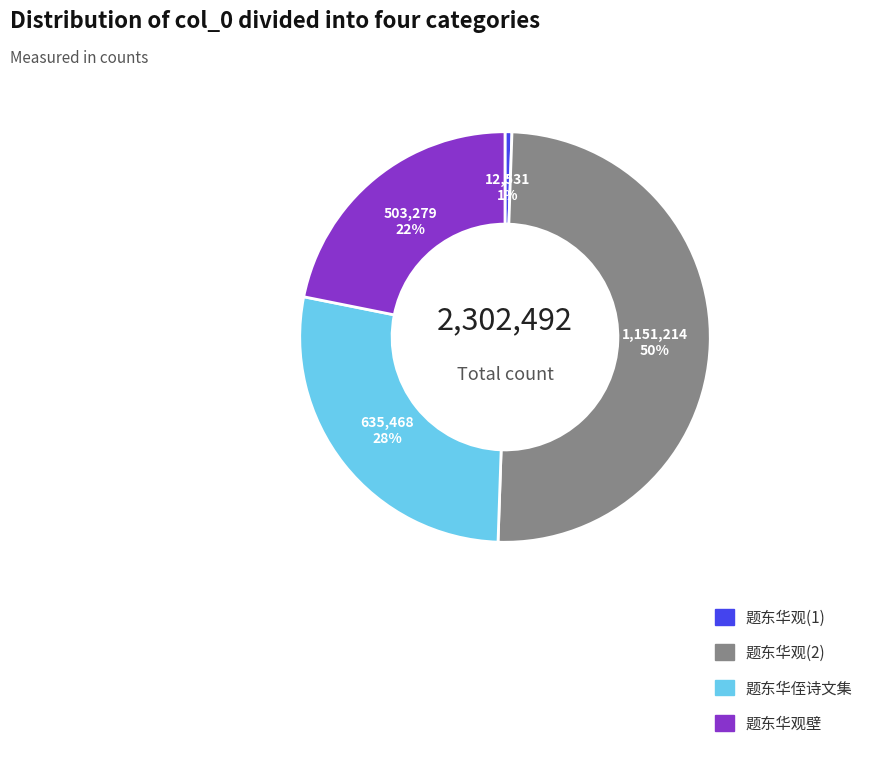

Is 题东华侄诗文集 the majority of the pie?

No